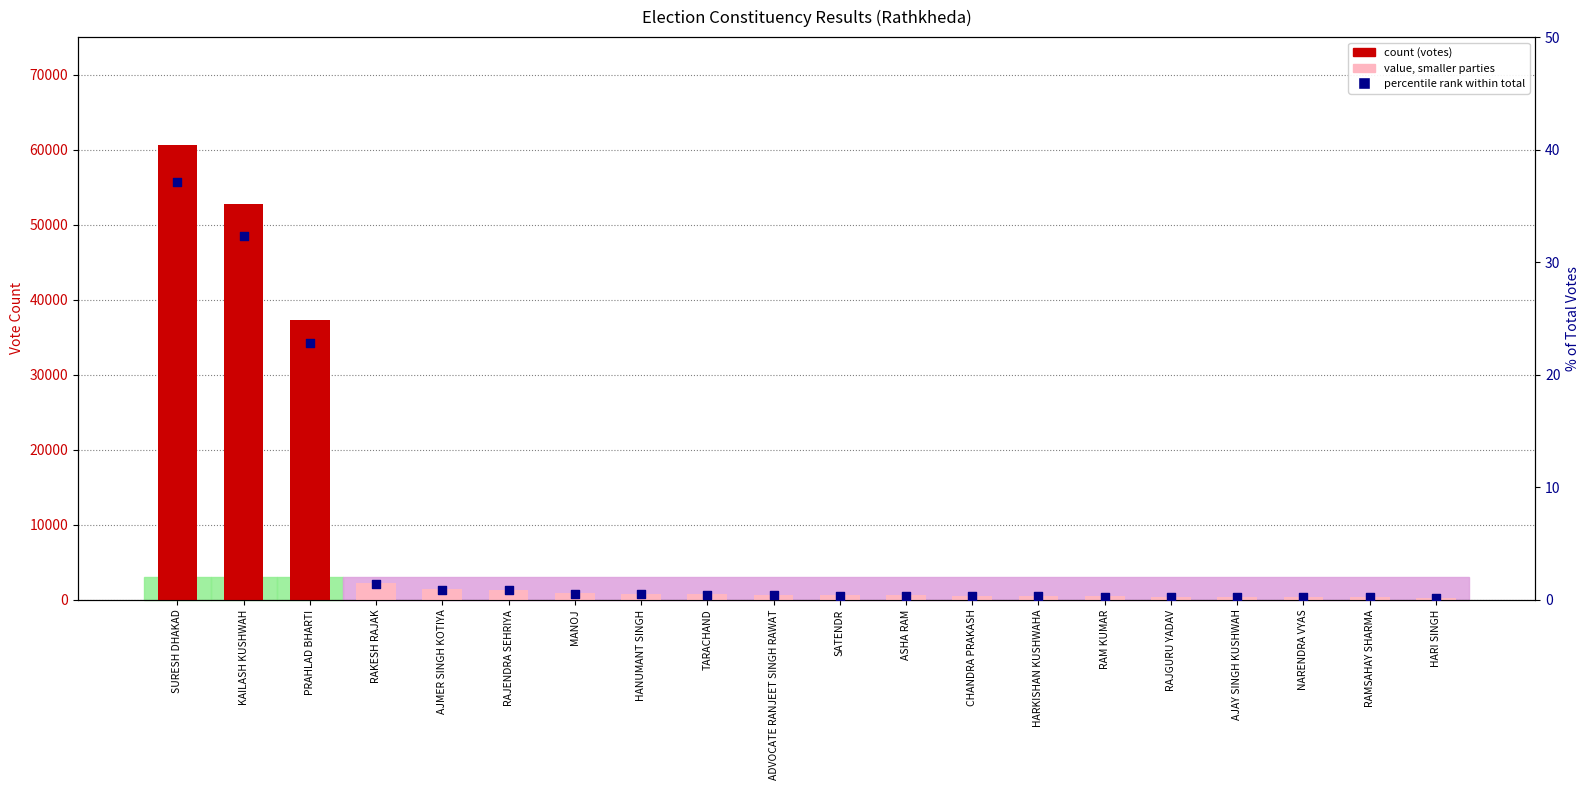

At which category is the sum across all series the highest?

SURESH DHAKAD